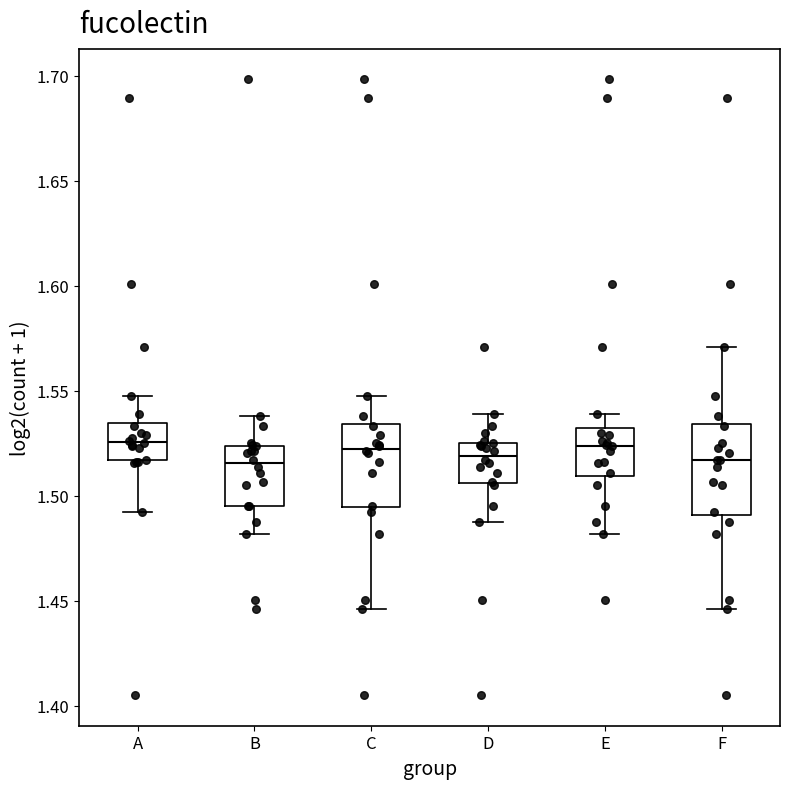

Reading left to right, read every box against the y-axis: the position of its median line, the range the box covers, and the ends of its whiskers. The values are not printed on the chart, so give them approximately, as read against the axis.

A: median 1.525, box 1.515 to 1.535, whiskers 1.490 to 1.550
B: median 1.515, box 1.495 to 1.525, whiskers 1.480 to 1.540
C: median 1.520, box 1.495 to 1.535, whiskers 1.445 to 1.550
D: median 1.520, box 1.505 to 1.525, whiskers 1.485 to 1.540
E: median 1.525, box 1.510 to 1.530, whiskers 1.480 to 1.540
F: median 1.515, box 1.490 to 1.535, whiskers 1.445 to 1.570